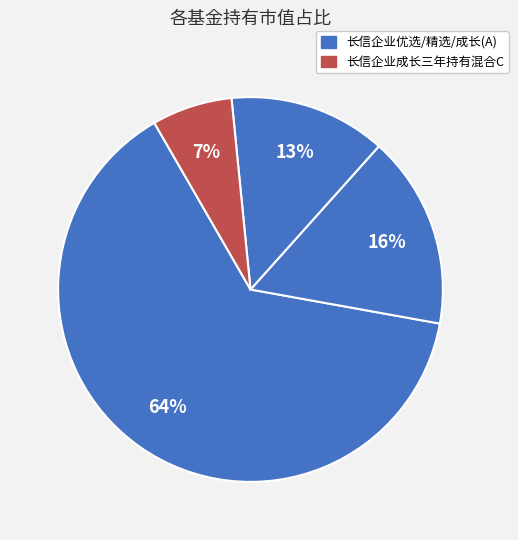

How many segments does this pie chart have?

4